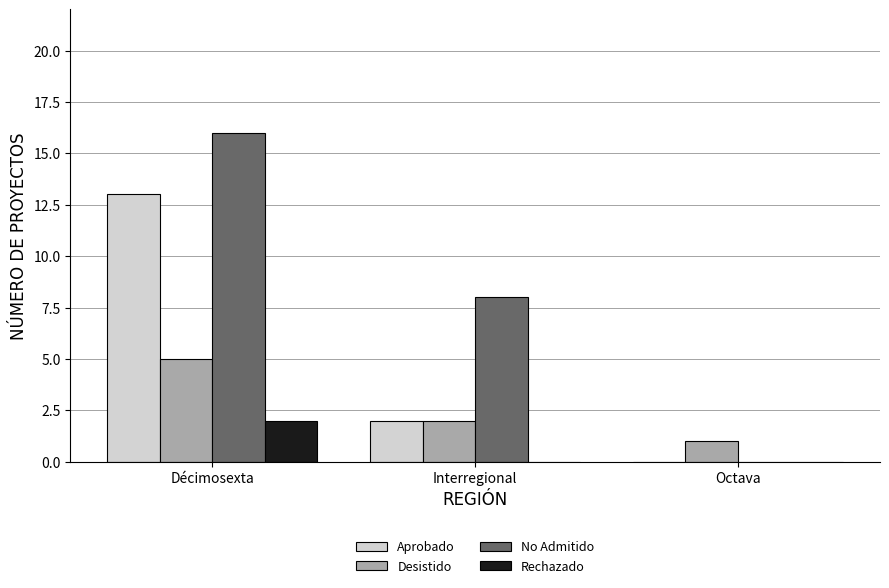

Which series has the largest range (max minus min)?

No Admitido